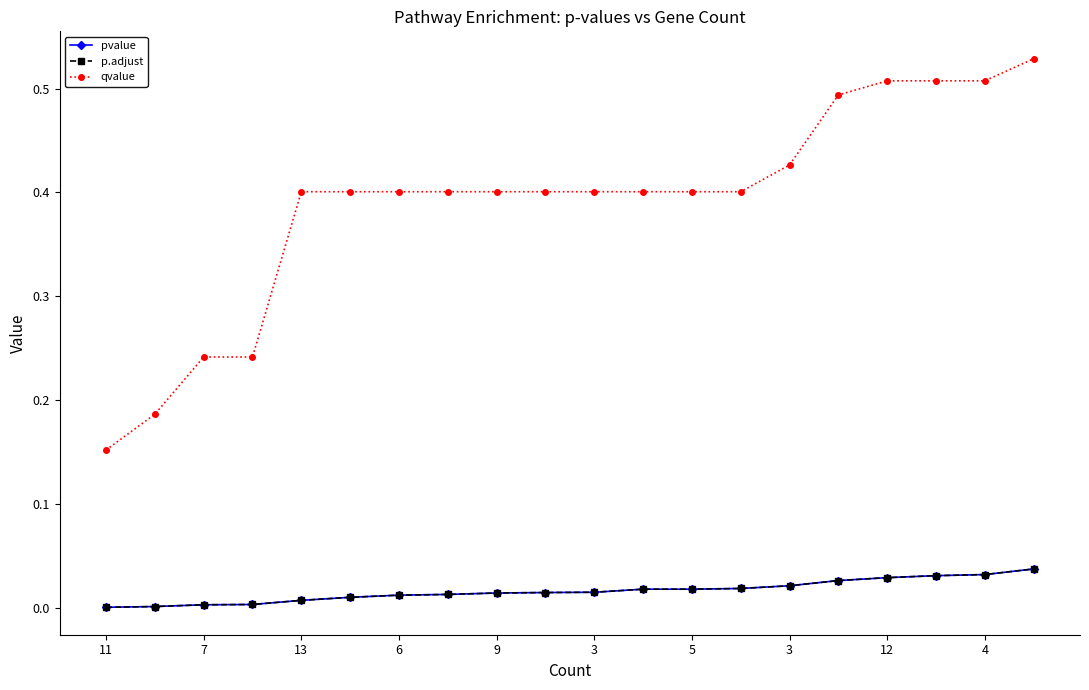

Does the chart have visible grid lines?

No